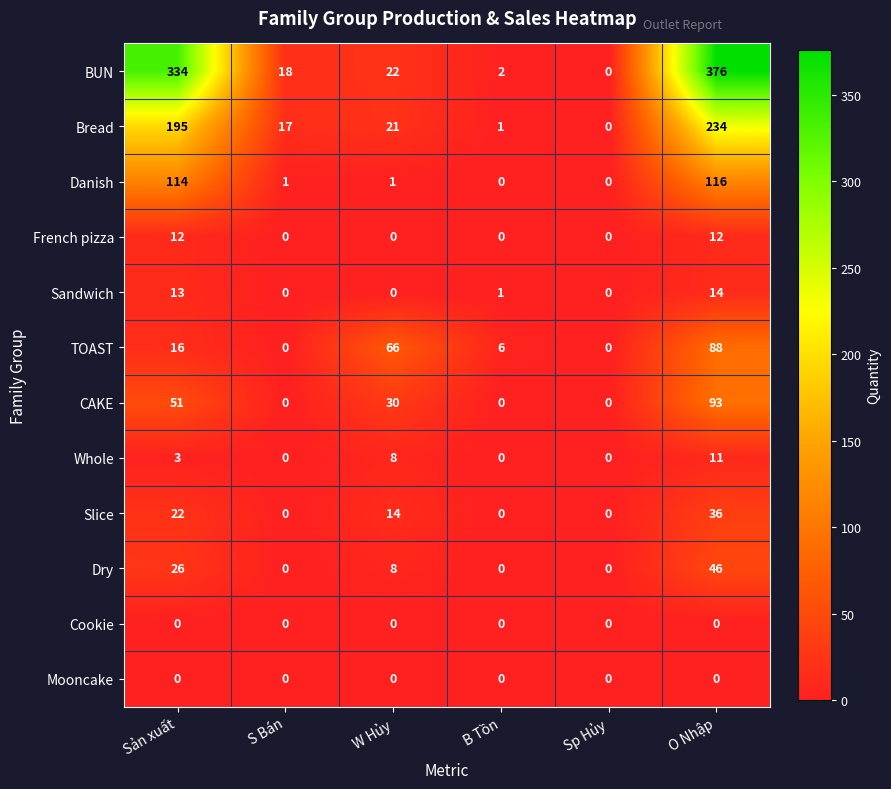

Which label corresponds to the largest value in the chart?

O Nhập